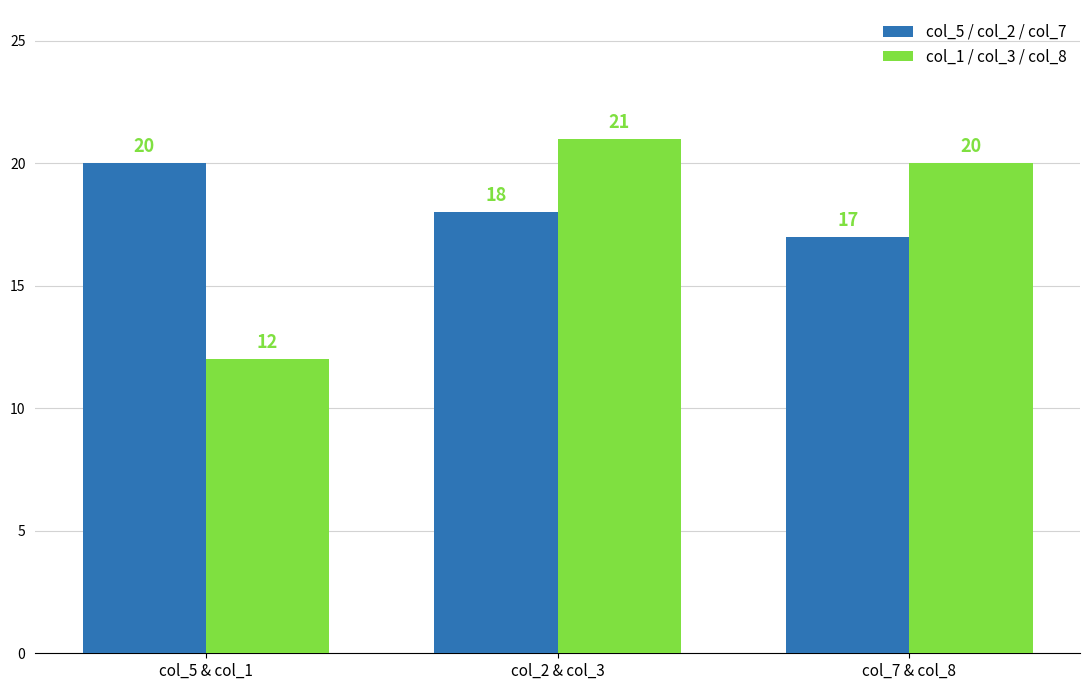

Is the value of col_5 / col_2 / col_7 at col_5 & col_1 greater than the value of col_1 / col_3 / col_8 at col_5 & col_1?

Yes